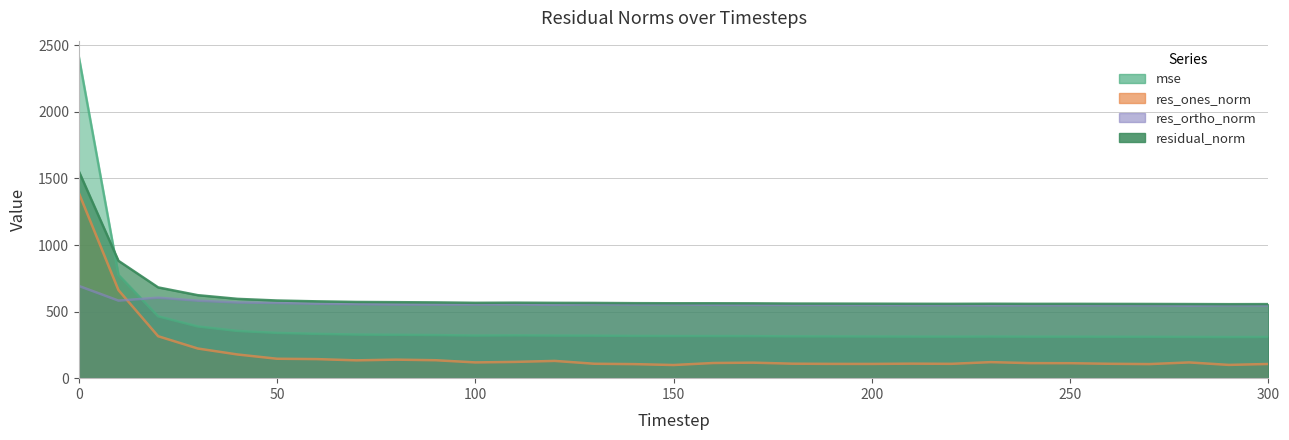

What is the value of the mse point at the 16th from the left?

316.3